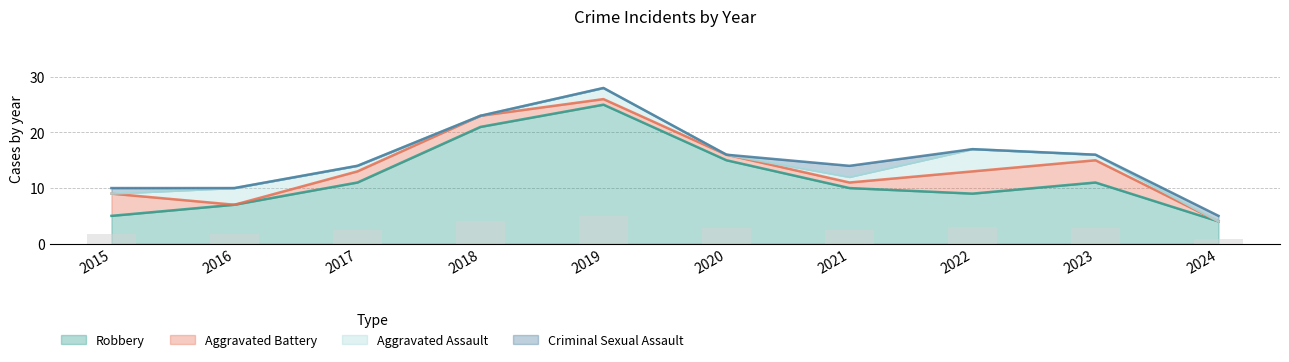

At 2015, list the series in order from largest to smallest.

Robbery, Aggravated Battery, Criminal Sexual Assault, Aggravated Assault